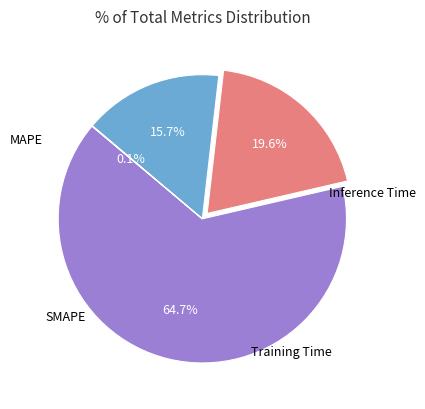

Combined, what portion of the pie is MAPE and Training Time?

80.4%